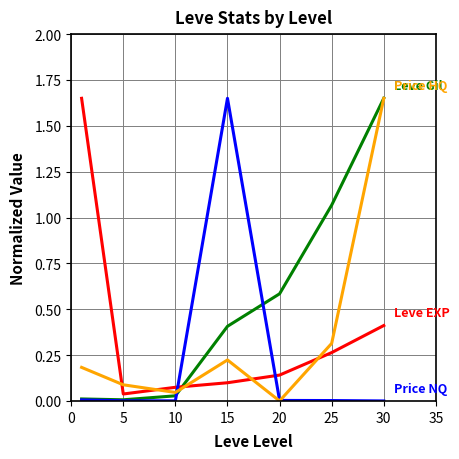

Does the chart have visible grid lines?

Yes